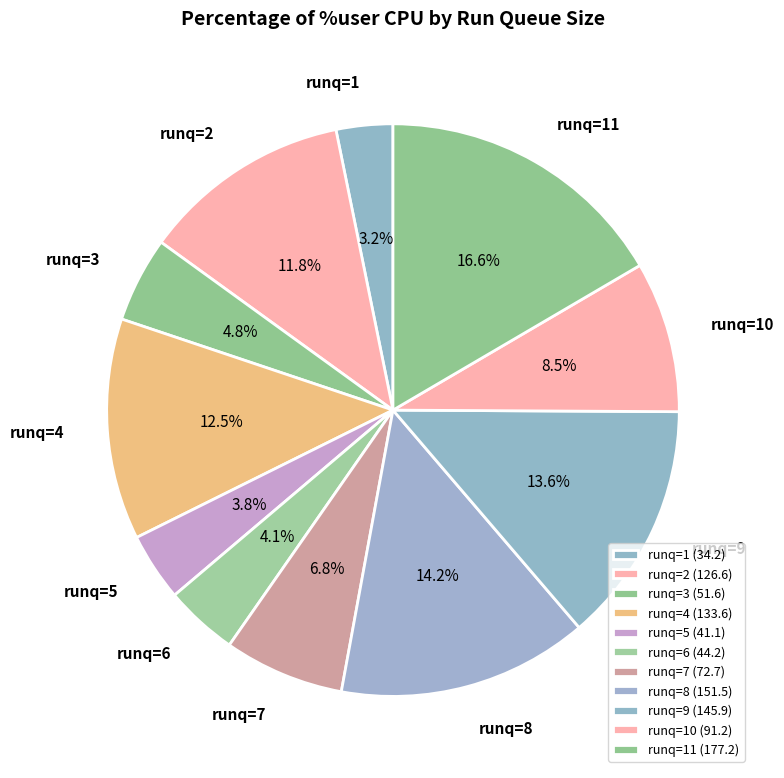

Between runq=11 and runq=7, which is larger?

runq=11